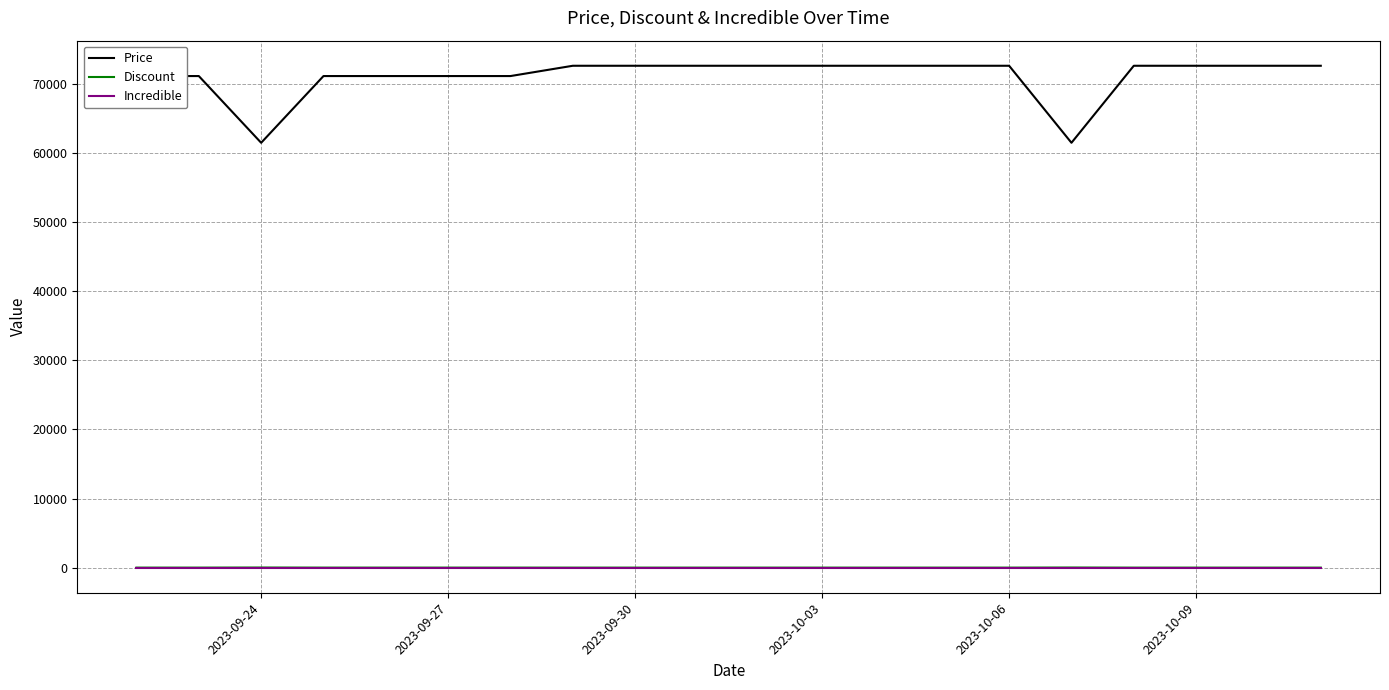

Which series has the widest spread of values?

Price